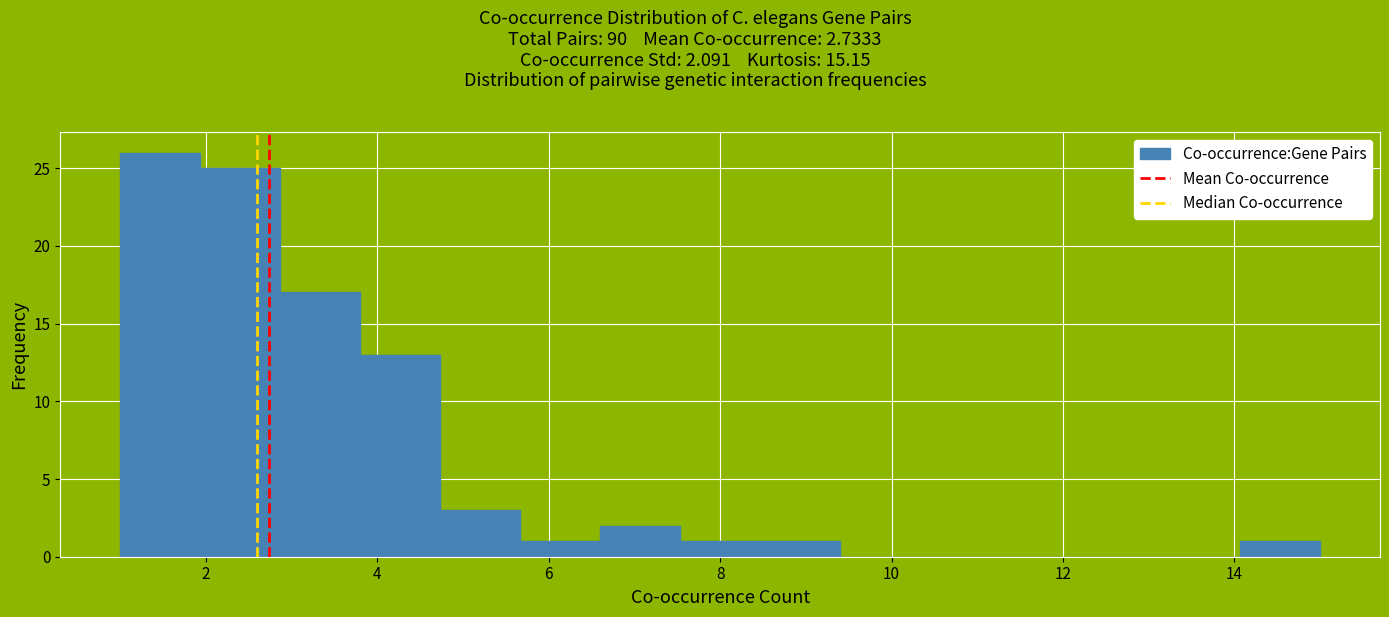

Reading left to right, list every bar in this chart as the range it spans on the x-axis followed by its height. Neither the bar edges nor the heights are printed on the chart, so give them approximately, as read against the axes.

1.0 to 2.0: 26
2.0 to 2.8: 25
2.8 to 3.8: 17
3.8 to 4.8: 13
4.8 to 5.6: 3
5.6 to 6.6: 1
6.6 to 7.6: 2
7.6 to 8.4: 1
8.4 to 9.4: 1
9.4 to 10.4: 0
10.4 to 11.2: 0
11.2 to 12.2: 0
12.2 to 13.2: 0
13.2 to 14.0: 0
14.0 to 15.0: 1